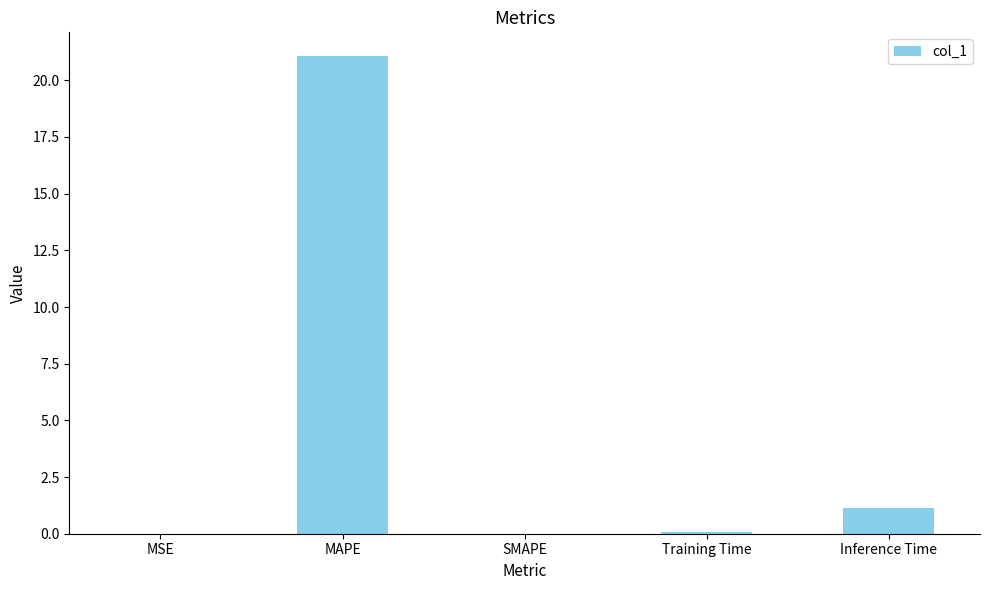

Which has a higher value, Inference Time or SMAPE?

Inference Time